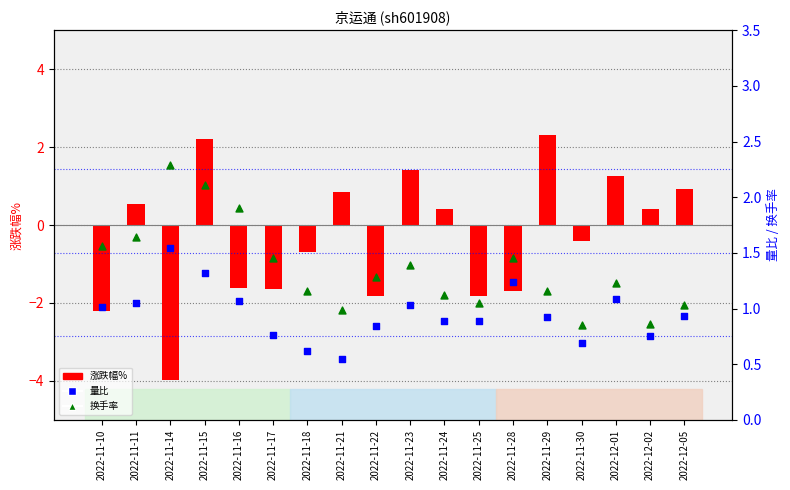

What are all the series names shown in the legend?

涨跌幅%, 量比, 换手率